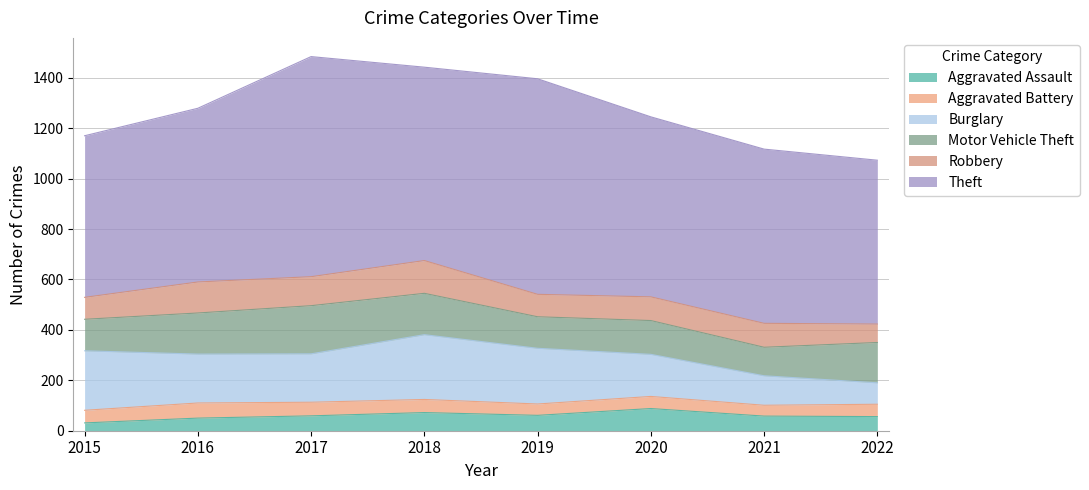

True or false: Aggravated Battery and Motor Vehicle Theft intersect in this chart.

False